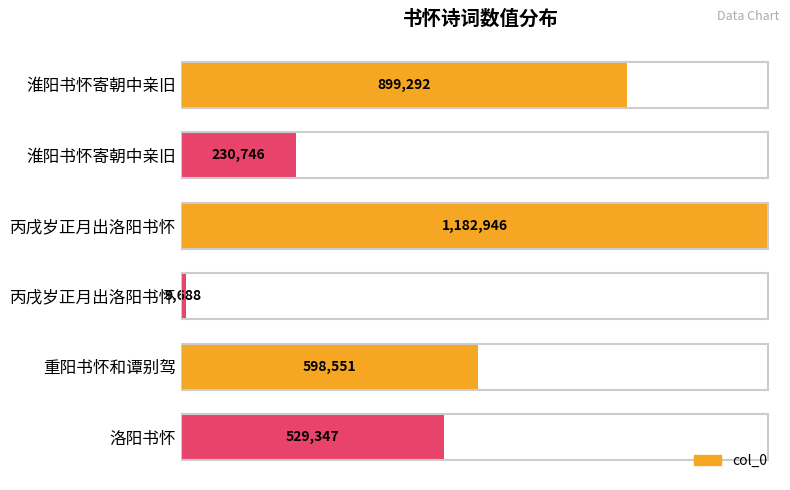

Does the chart contain any negative values?

No